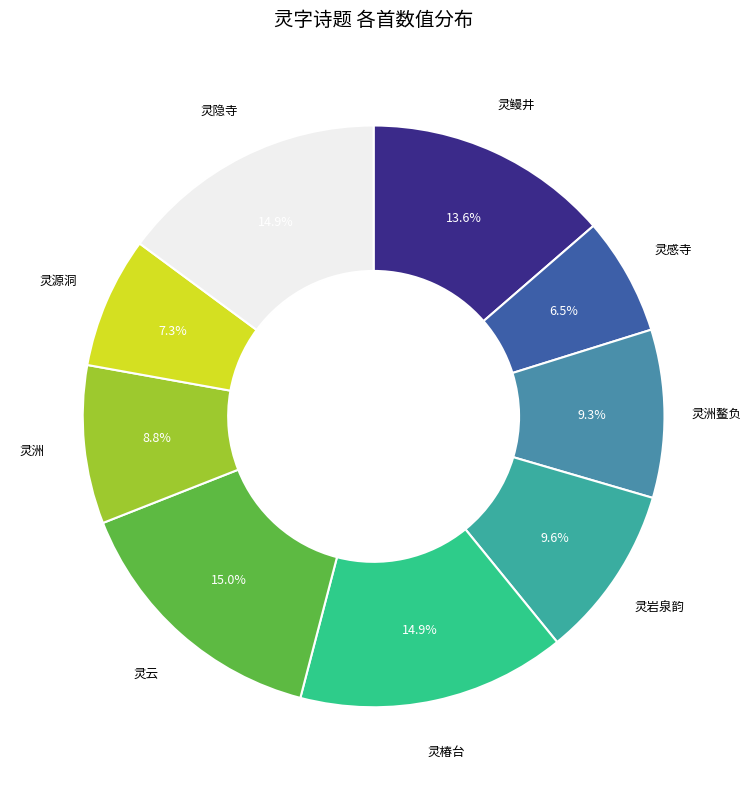

How many slices are in this pie chart?

9